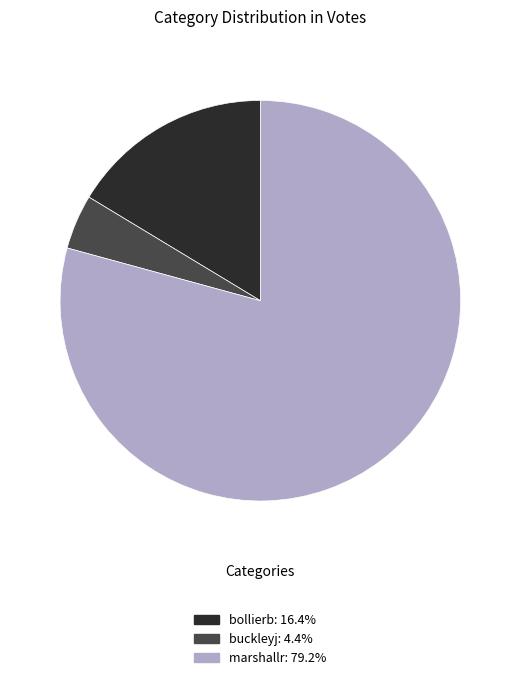

Rank the categories by value from highest to lowest.

marshallr, bollierb, buckleyj